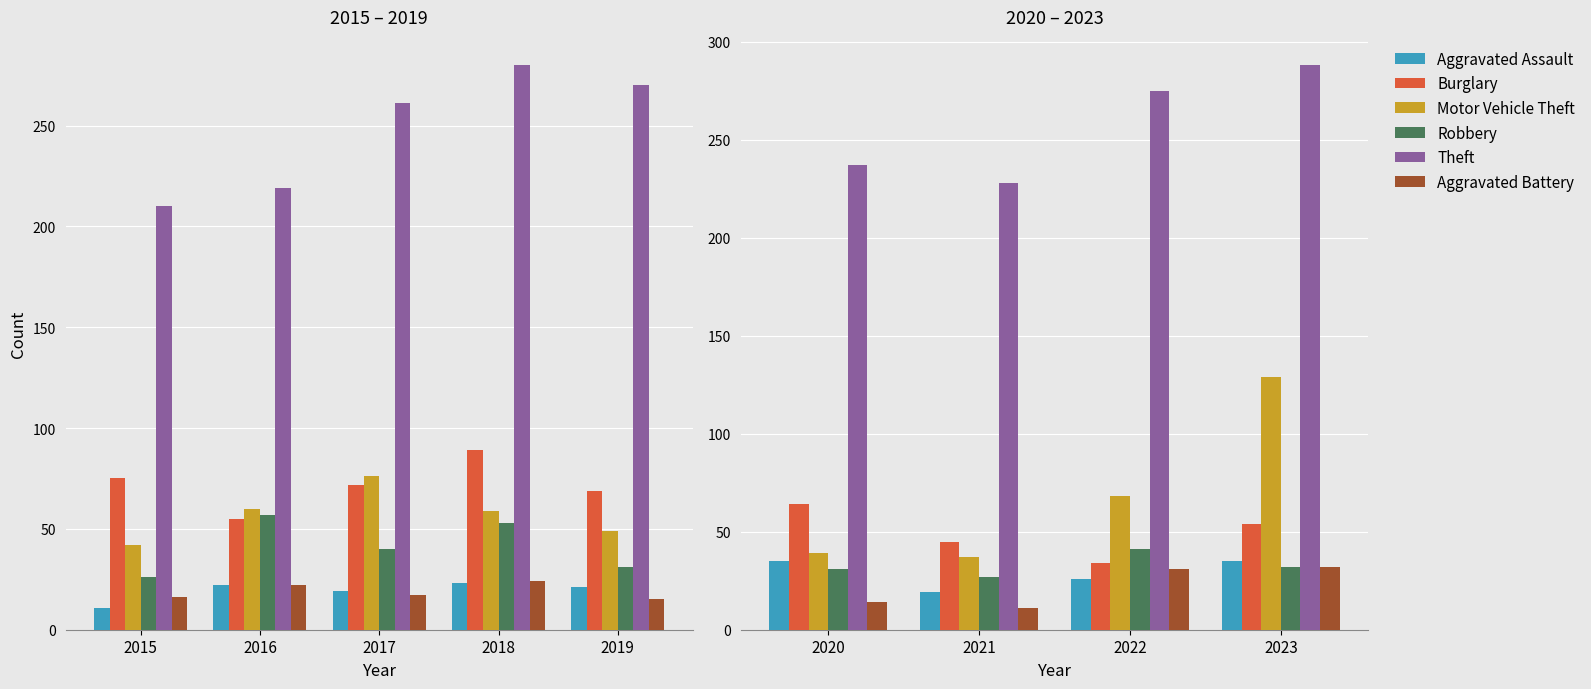

Is it true that Motor Vehicle Theft equals 52 at 2020?

False